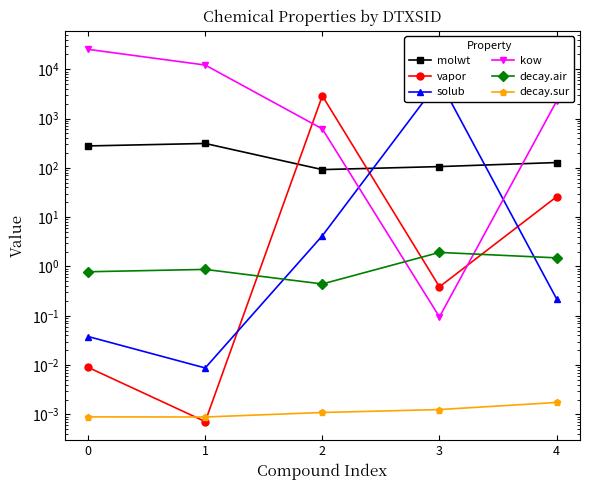

Which category has the lowest value across all series?

1